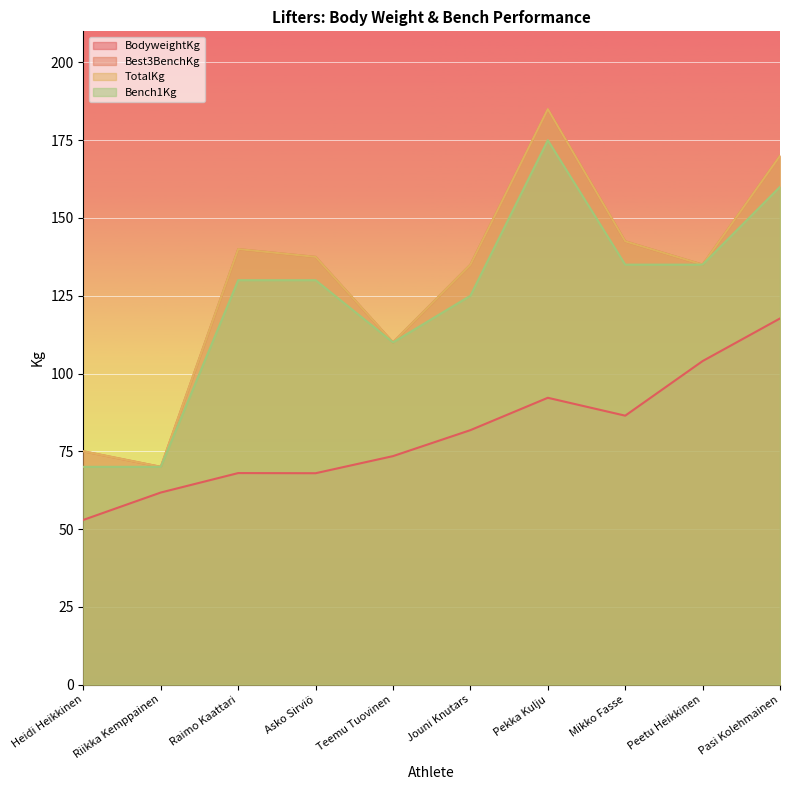

Reading left to right, extract all data points from this chart.

BodyweightKg: Heidi Heikkinen=53.0	Riikka Kemppainen=61.8	Raimo Kaattari=68.0	Asko Sirviö=68.0	Teemu Tuovinen=73.5	Jouni Knutars=81.8	Pekka Kulju=92.2	Mikko Fasse=86.5	Peetu Heikkinen=104.0	Pasi Kolehmainen=117.7
Best3BenchKg: Heidi Heikkinen=75.0	Riikka Kemppainen=70.0	Raimo Kaattari=140.0	Asko Sirviö=137.5	Teemu Tuovinen=110.0	Jouni Knutars=135.0	Pekka Kulju=185.0	Mikko Fasse=142.5	Peetu Heikkinen=135.0	Pasi Kolehmainen=170.0
TotalKg: Heidi Heikkinen=75.0	Riikka Kemppainen=70.0	Raimo Kaattari=140.0	Asko Sirviö=137.5	Teemu Tuovinen=110.0	Jouni Knutars=135.0	Pekka Kulju=185.0	Mikko Fasse=142.5	Peetu Heikkinen=135.0	Pasi Kolehmainen=170.0
Bench1Kg: Heidi Heikkinen=70.0	Riikka Kemppainen=70.0	Raimo Kaattari=130.0	Asko Sirviö=130.0	Teemu Tuovinen=110.0	Jouni Knutars=125.0	Pekka Kulju=175.0	Mikko Fasse=135.0	Peetu Heikkinen=135.0	Pasi Kolehmainen=160.0